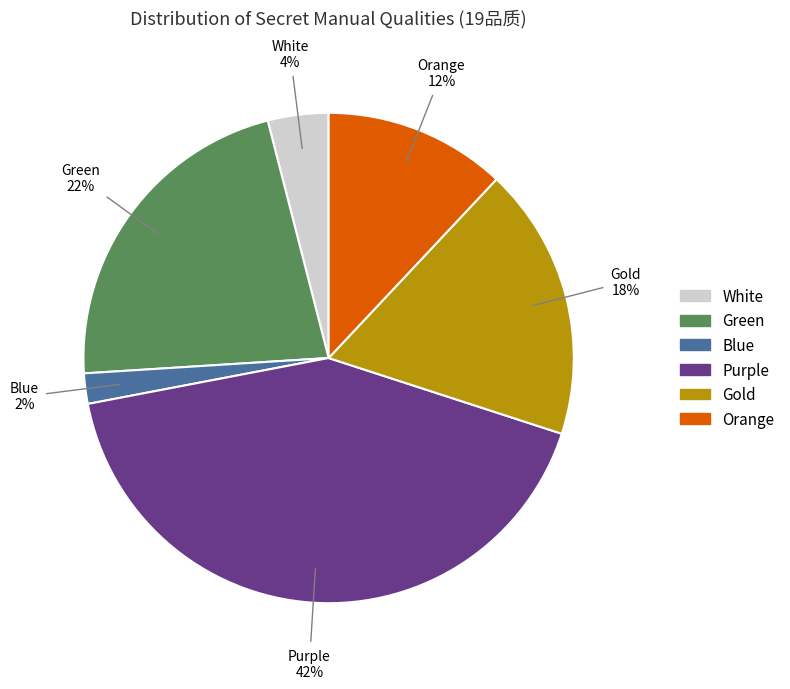

Is there a majority slice in this chart?

No